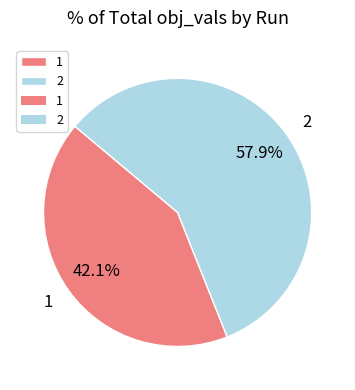

Which slice is the smallest?

1